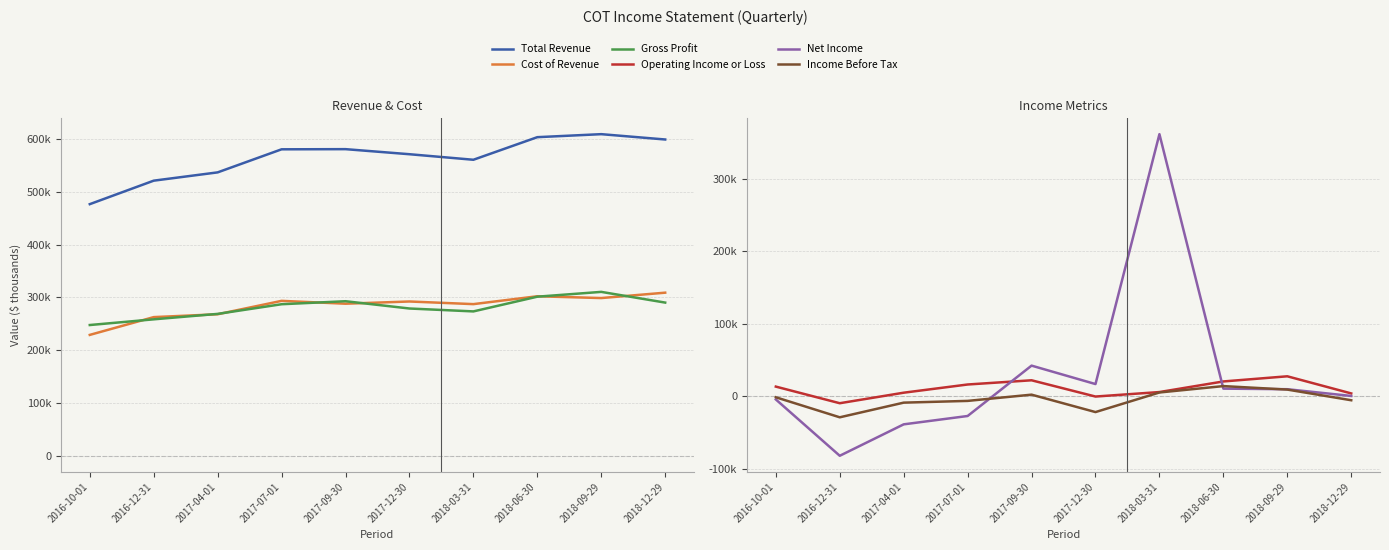

How many distinct data groups are displayed?

6